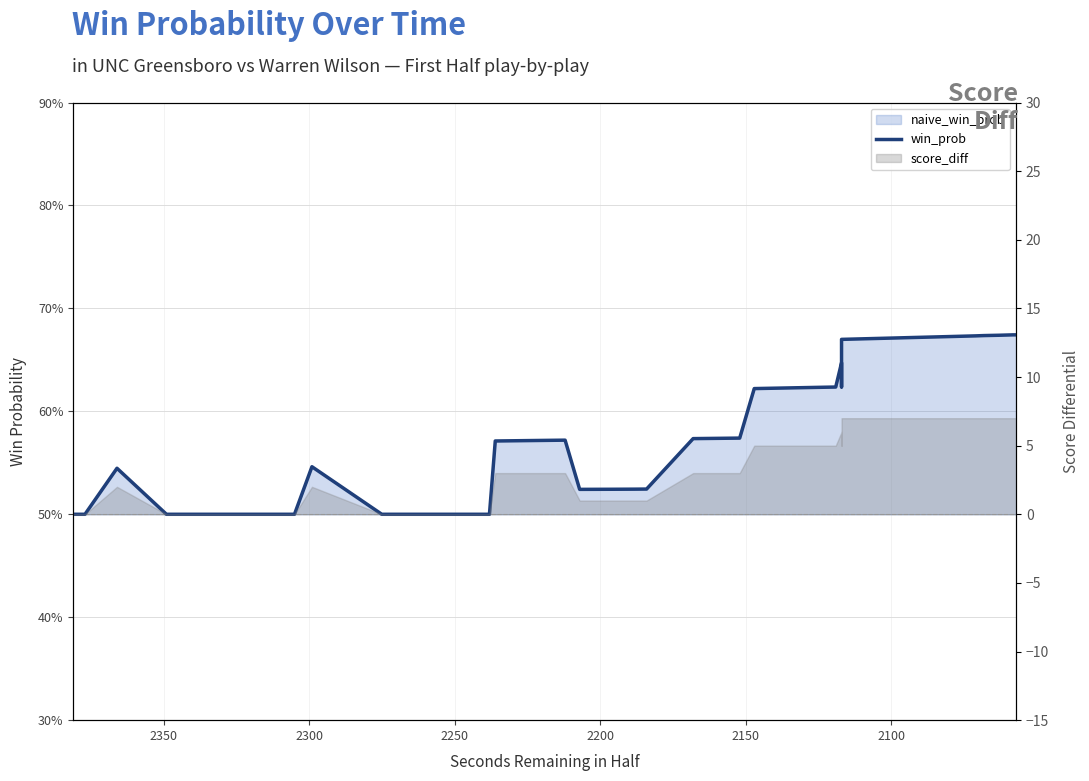

How many interior local valleys (lower than both neighbors) does the data have?

2